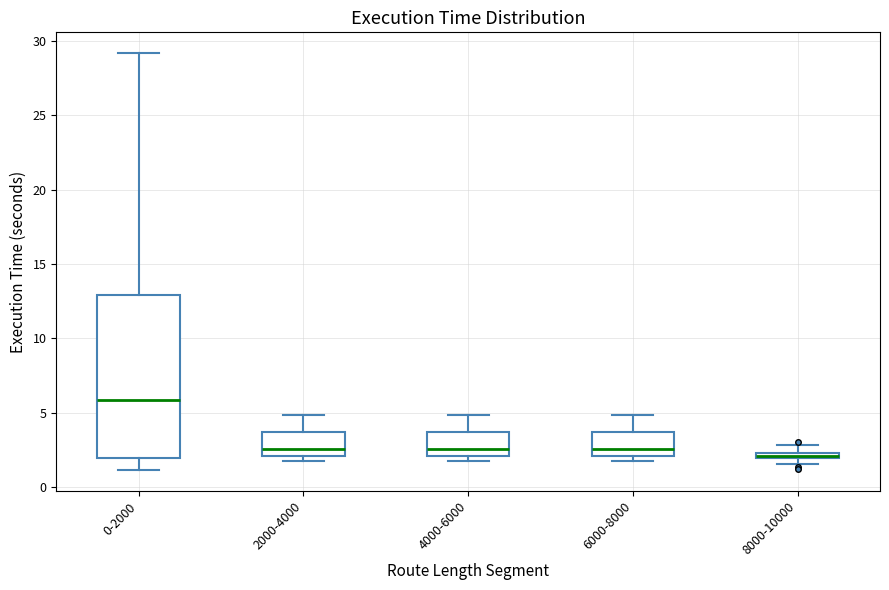

Where is the upper edge of the box for 0-2000 on the y-axis? The values are not printed on the chart, so give them approximately, as read against the axis.

13.0